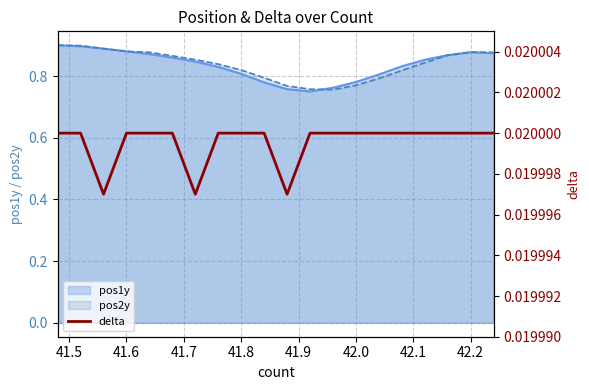

The pos1y series shows 0.8 at 41.8. True or false?

True